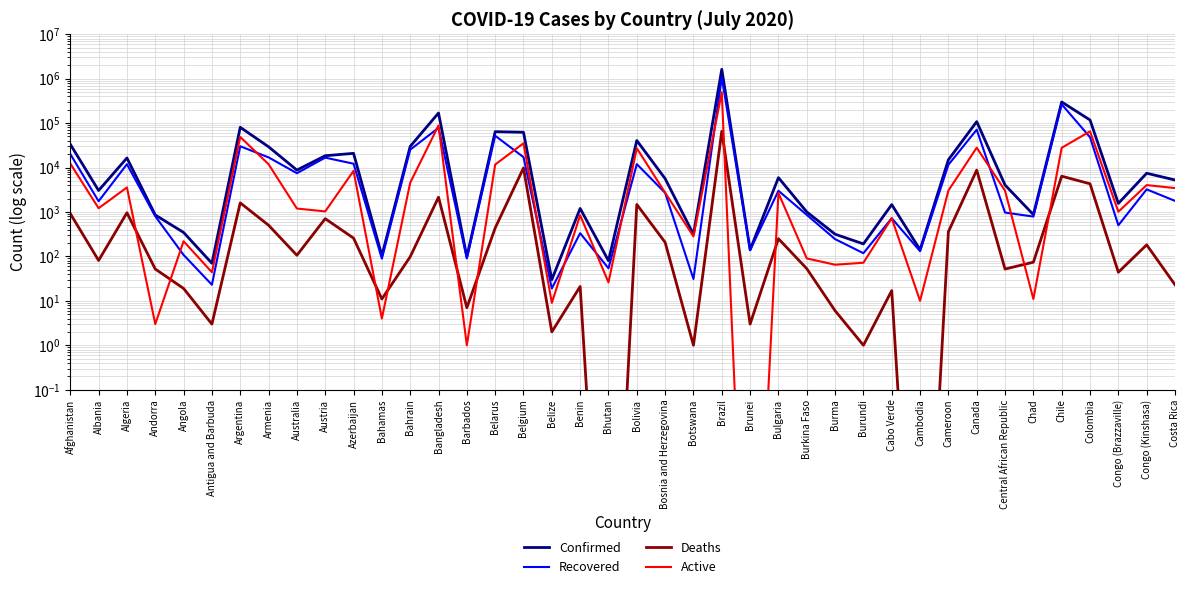

What is the sum of the Active values at Colombia and Bolivia?

92250.0